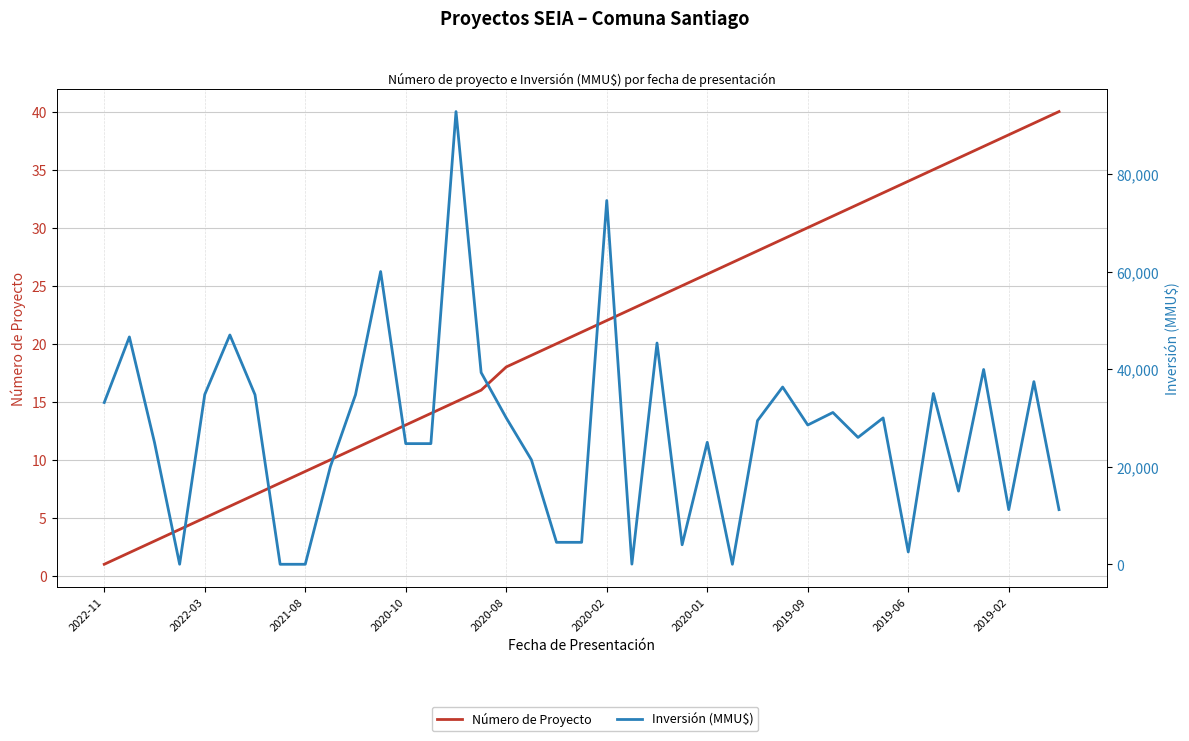

What is the value of the Número de Proyecto point at the 23rd from the left?

24